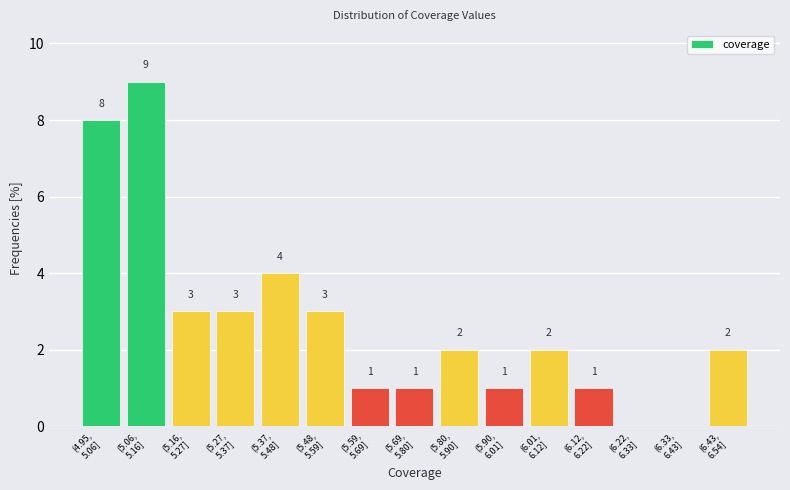

What is the maximum value shown in the chart?

9